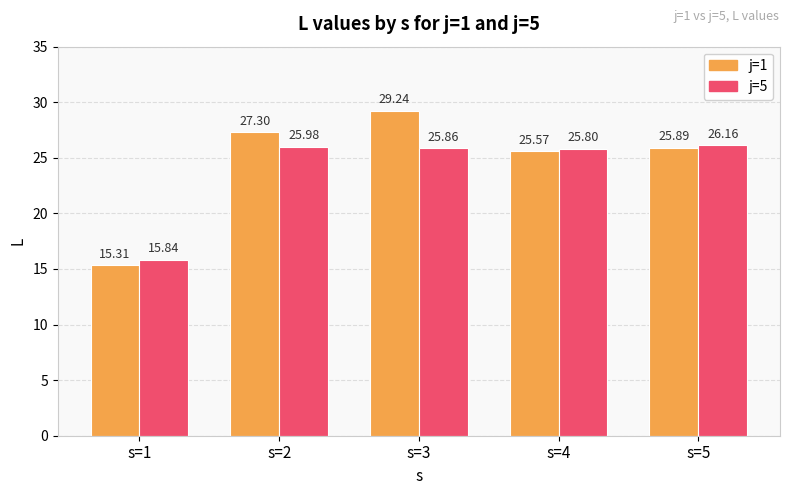

Reading right to left, extract all data points from this chart.

j=1: s=5=25.9	s=4=25.6	s=3=29.2	s=2=27.3	s=1=15.3
j=5: s=5=26.2	s=4=25.8	s=3=25.9	s=2=26.0	s=1=15.8